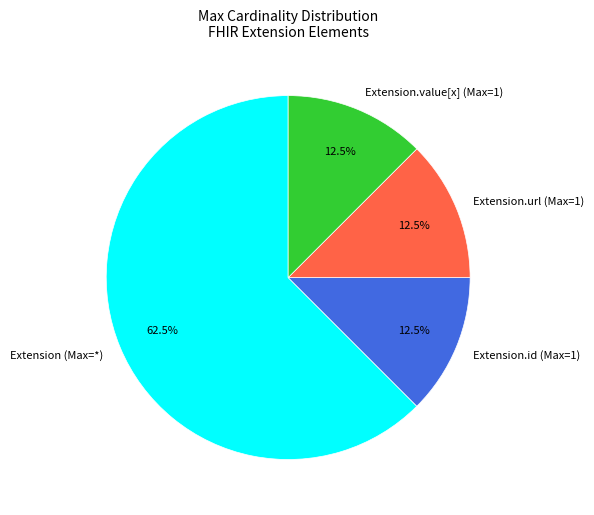

Between Extension.id (Max=1) and Extension (Max=*), which is larger?

Extension (Max=*)